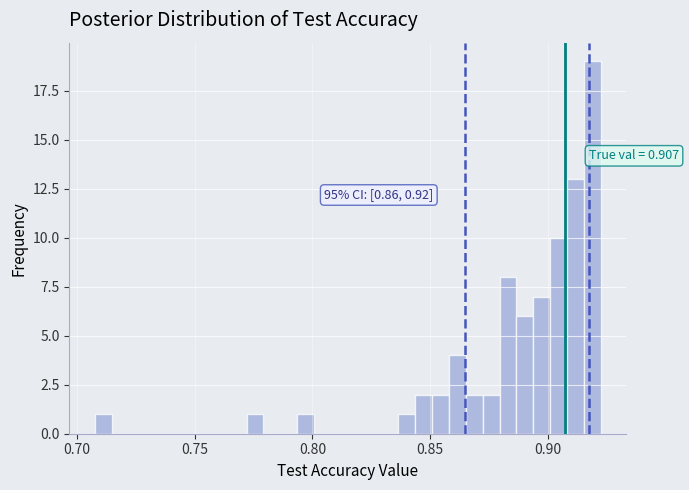

Around what value on the x-axis is the tallest bar? Give the approximate position of its centre, as read against the axis.

0.920